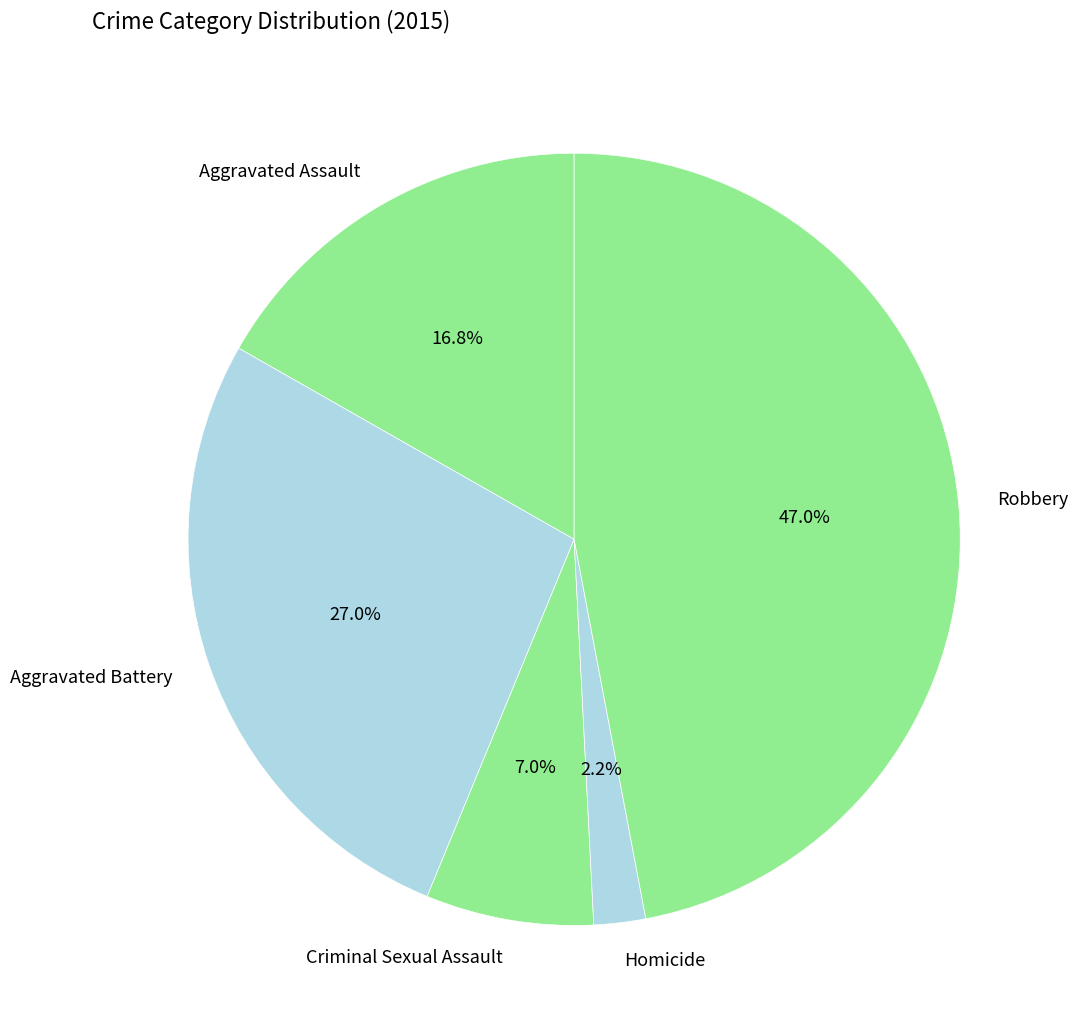

True or false: Homicide accounts for 2% of the total.

True